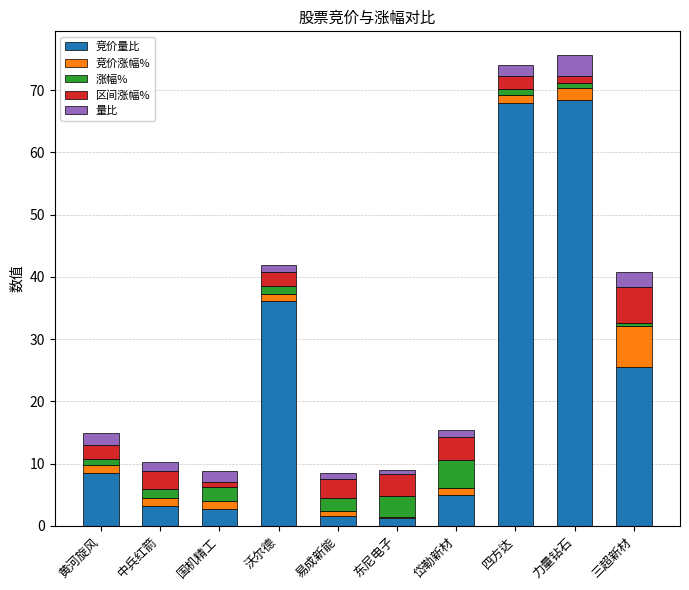

The 竞价涨幅% series shows 0.5 at 力量钻石. True or false?

False